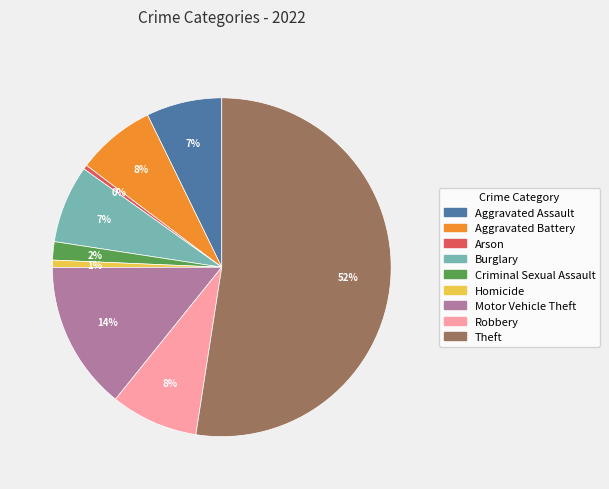

Approximately how many times larger is the value at Theft compared to Motor Vehicle Theft?

3.7